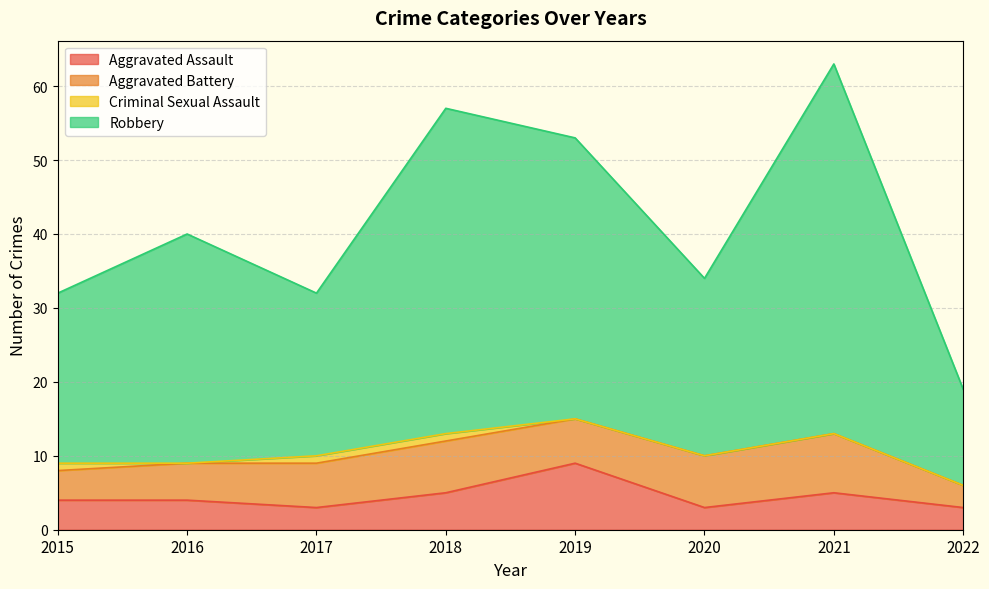

What is the spread (max minus min) of values at 2019?

44